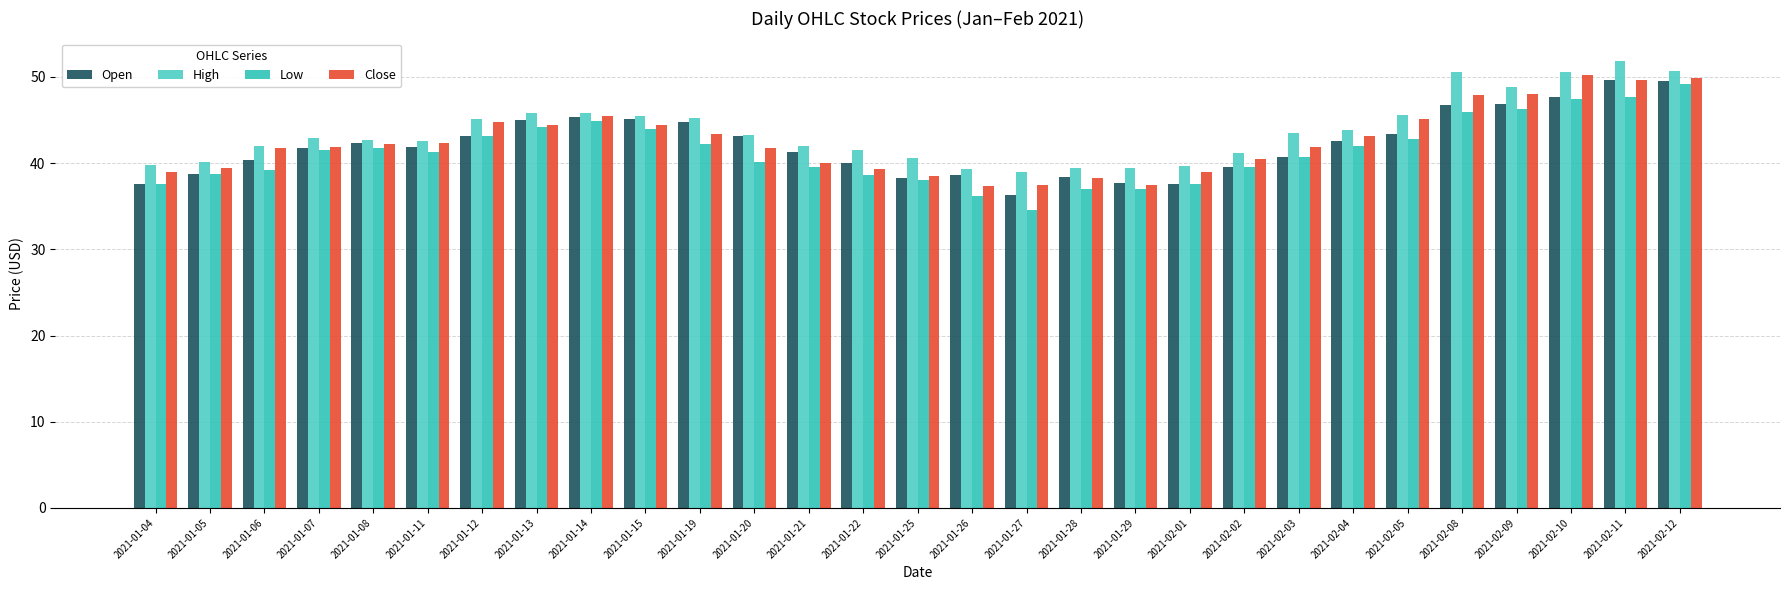

Reading left to right, transcribe all the data shown in this chart.

Open: 2021-01-04=37.5	2021-01-05=38.8	2021-01-06=40.4	2021-01-07=41.8	2021-01-08=42.4	2021-01-11=41.9	2021-01-12=43.2	2021-01-13=45.0	2021-01-14=45.4	2021-01-15=45.2	2021-01-19=44.7	2021-01-20=43.1	2021-01-21=41.3	2021-01-22=40.0	2021-01-25=38.3	2021-01-26=38.6	2021-01-27=36.3	2021-01-28=38.4	2021-01-29=37.6	2021-02-01=37.6	2021-02-02=39.6	2021-02-03=40.7	2021-02-04=42.5	2021-02-05=43.4	2021-02-08=46.7	2021-02-09=46.9	2021-02-10=47.7	2021-02-11=49.7	2021-02-12=49.5
High: 2021-01-04=39.8	2021-01-05=40.2	2021-01-06=42.0	2021-01-07=43.0	2021-01-08=42.7	2021-01-11=42.6	2021-01-12=45.2	2021-01-13=45.8	2021-01-14=45.9	2021-01-15=45.5	2021-01-19=45.2	2021-01-20=43.2	2021-01-21=42.0	2021-01-22=41.5	2021-01-25=40.6	2021-01-26=39.3	2021-01-27=39.0	2021-01-28=39.4	2021-01-29=39.5	2021-02-01=39.7	2021-02-02=41.2	2021-02-03=43.5	2021-02-04=43.8	2021-02-05=45.6	2021-02-08=50.6	2021-02-09=48.8	2021-02-10=50.6	2021-02-11=51.9	2021-02-12=50.7
Low: 2021-01-04=37.5	2021-01-05=38.8	2021-01-06=39.2	2021-01-07=41.5	2021-01-08=41.7	2021-01-11=41.3	2021-01-12=43.2	2021-01-13=44.2	2021-01-14=44.9	2021-01-15=44.0	2021-01-19=42.2	2021-01-20=40.1	2021-01-21=39.6	2021-01-22=38.7	2021-01-25=38.0	2021-01-26=36.2	2021-01-27=34.6	2021-01-28=37.0	2021-01-29=37.0	2021-02-01=37.6	2021-02-02=39.6	2021-02-03=40.7	2021-02-04=42.0	2021-02-05=42.8	2021-02-08=46.0	2021-02-09=46.2	2021-02-10=47.5	2021-02-11=47.7	2021-02-12=49.2
Close: 2021-01-04=39.0	2021-01-05=39.4	2021-01-06=41.8	2021-01-07=41.9	2021-01-08=42.2	2021-01-11=42.4	2021-01-12=44.8	2021-01-13=44.4	2021-01-14=45.5	2021-01-15=44.4	2021-01-19=43.4	2021-01-20=41.7	2021-01-21=40.0	2021-01-22=39.4	2021-01-25=38.5	2021-01-26=37.4	2021-01-27=37.4	2021-01-28=38.3	2021-01-29=37.5	2021-02-01=39.0	2021-02-02=40.5	2021-02-03=41.8	2021-02-04=43.1	2021-02-05=45.1	2021-02-08=47.9	2021-02-09=48.0	2021-02-10=50.2	2021-02-11=49.7	2021-02-12=49.8